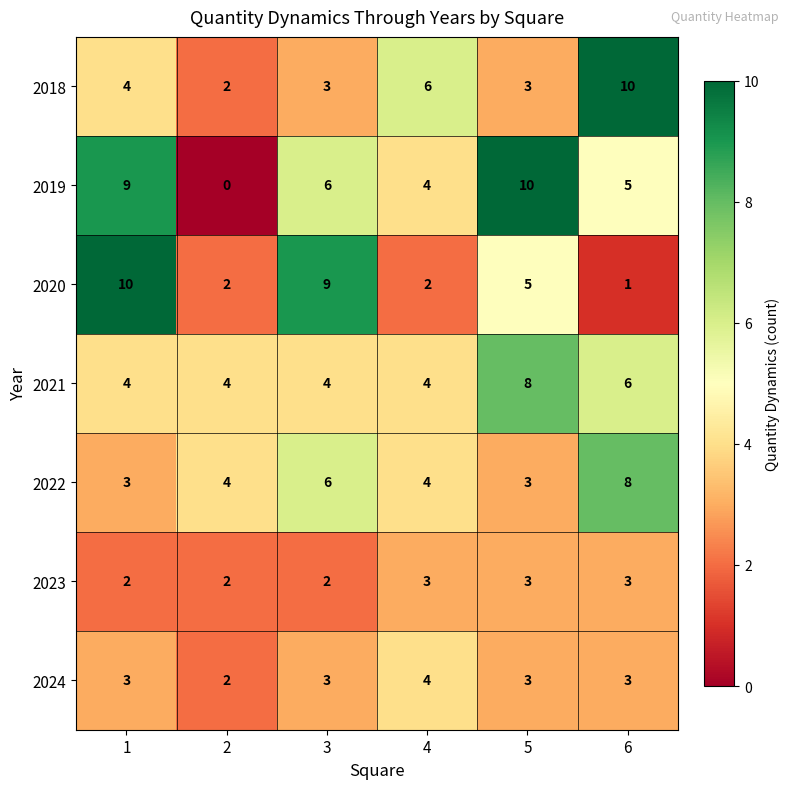

At which category is the sum across all series the highest?

6